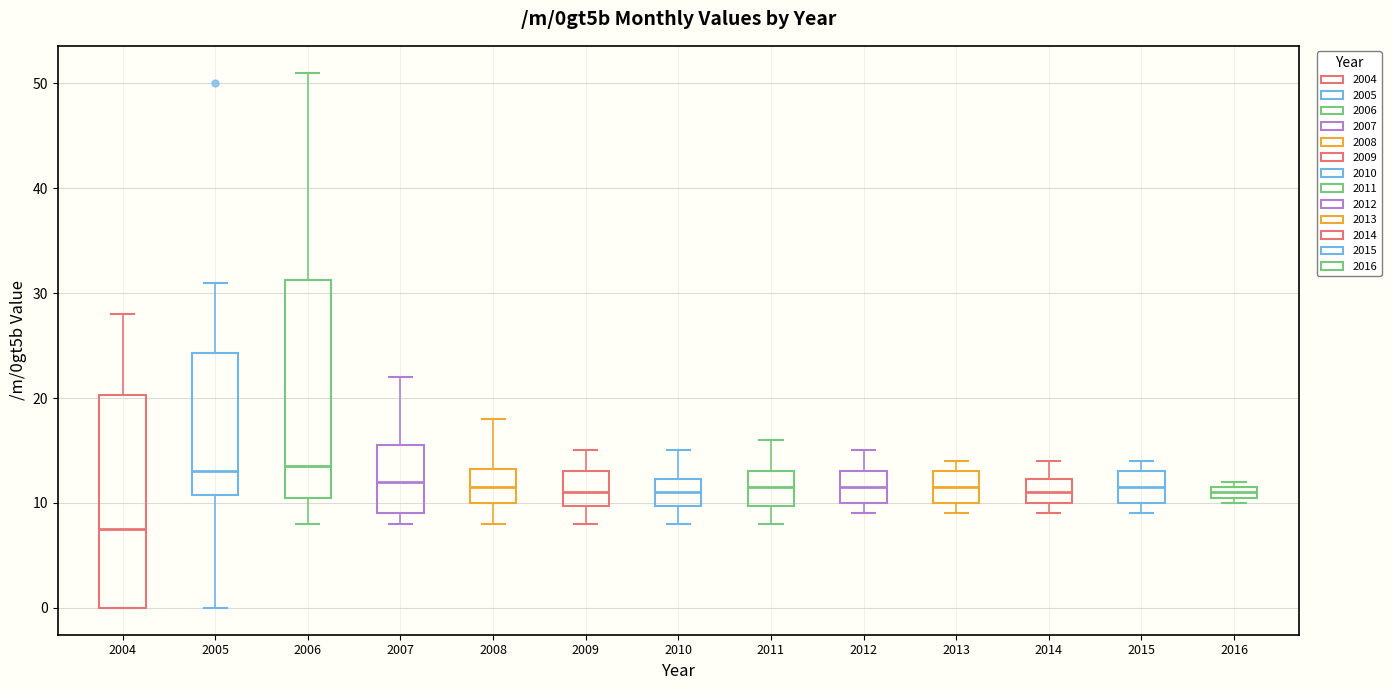

Where does the upper whisker of the box at x = 2014 end on the y-axis? The values are not printed on the chart, so give them approximately, as read against the axis.

14